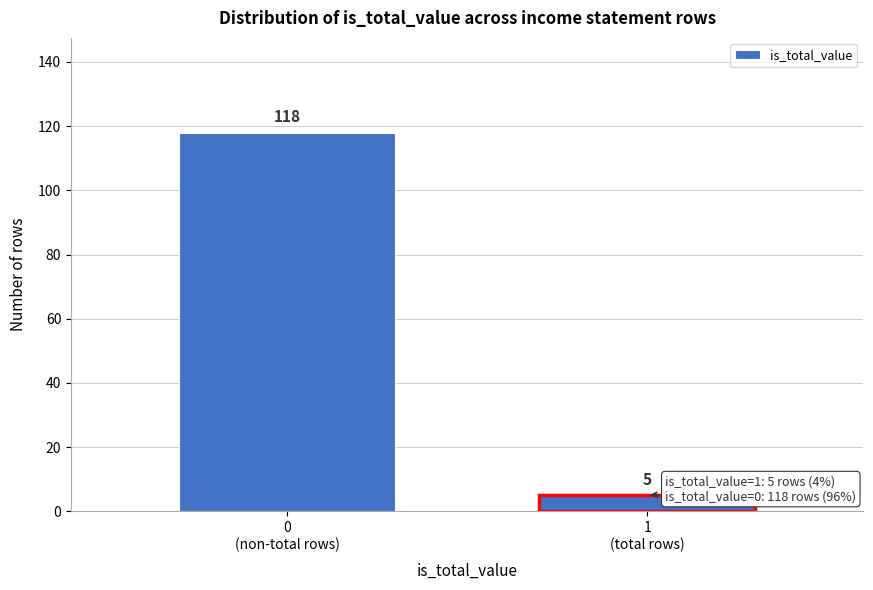

Reading left to right, what are all the values shown in this chart?

118	5